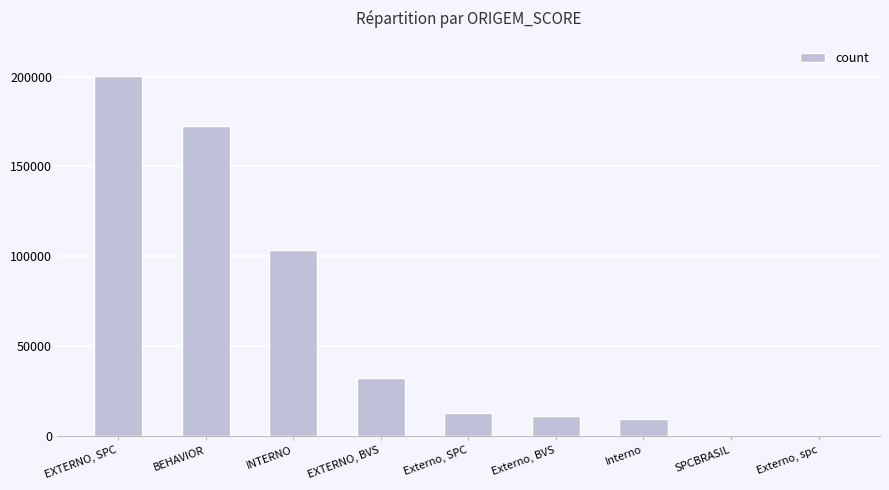

Between Interno and INTERNO, which is larger?

INTERNO